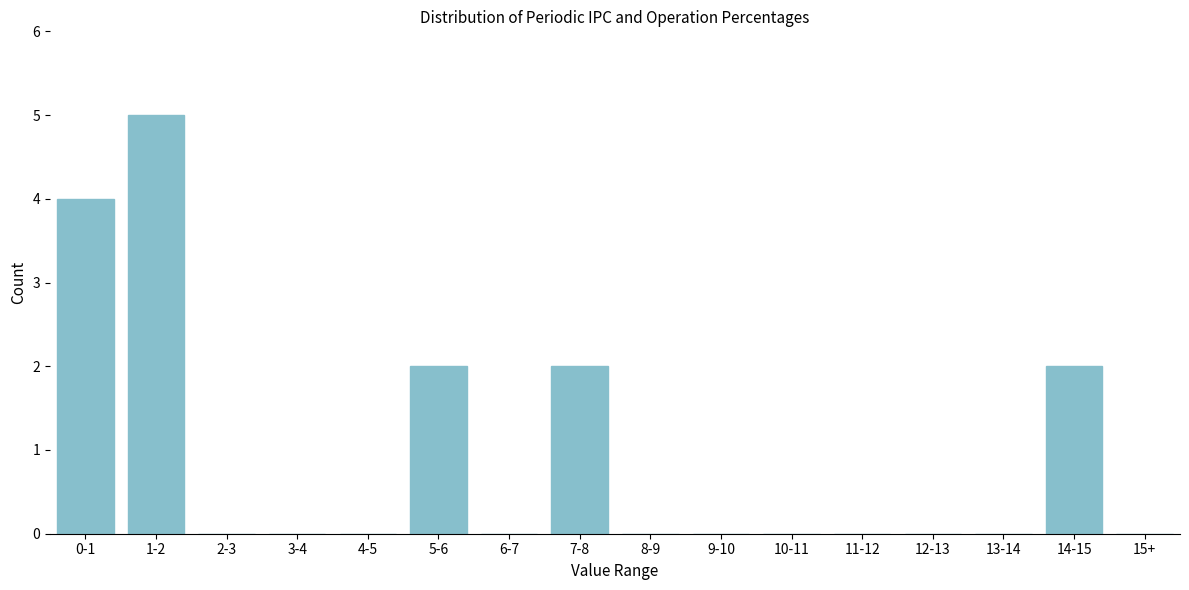

Reading right to left, extract all data points from this chart.

15+=0	14-15=2	13-14=0	12-13=0	11-12=0	10-11=0	9-10=0	8-9=0	7-8=2	6-7=0	5-6=2	4-5=0	3-4=0	2-3=0	1-2=5	0-1=4